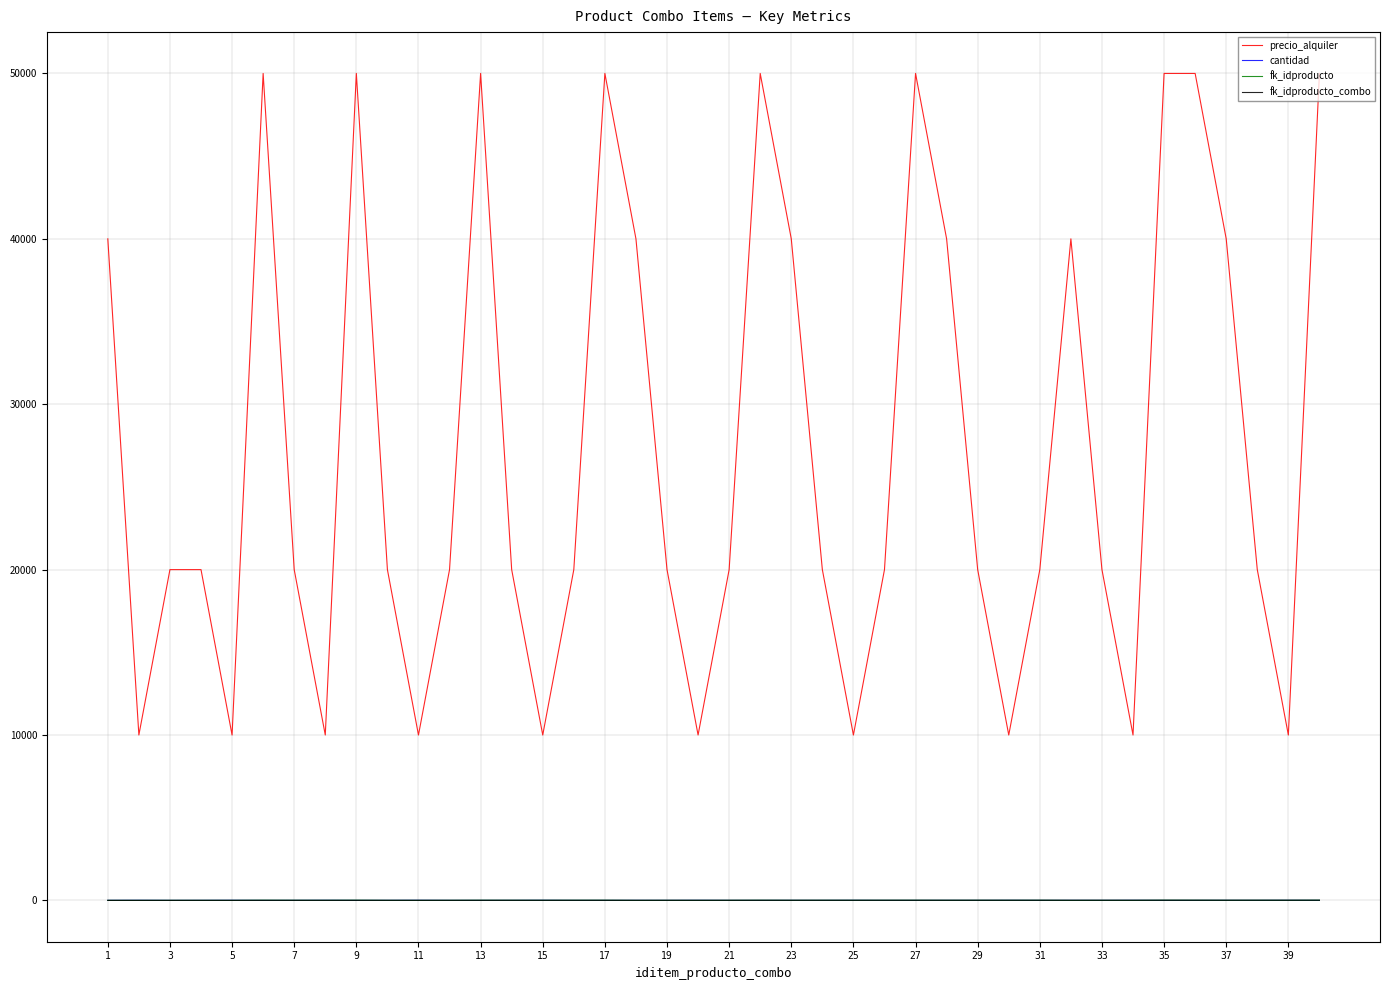

What is the difference between the maximum and minimum values in the precio_alquiler series?

40000